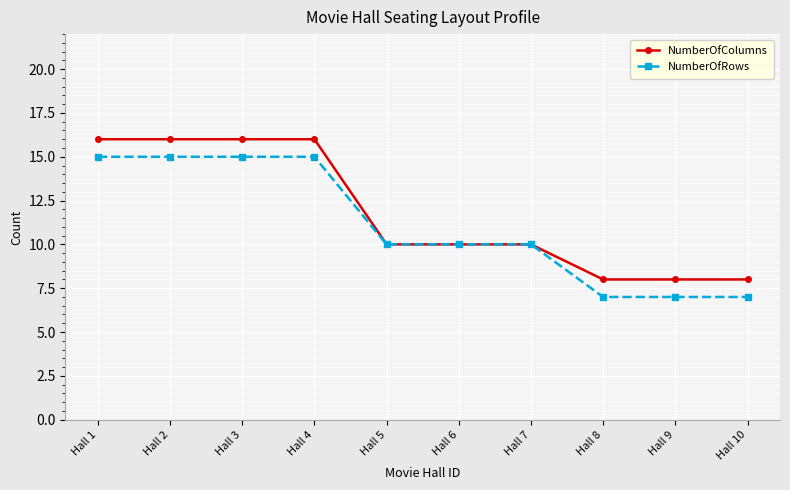

What is the value of the NumberOfColumns point at the 1st from the left?

16